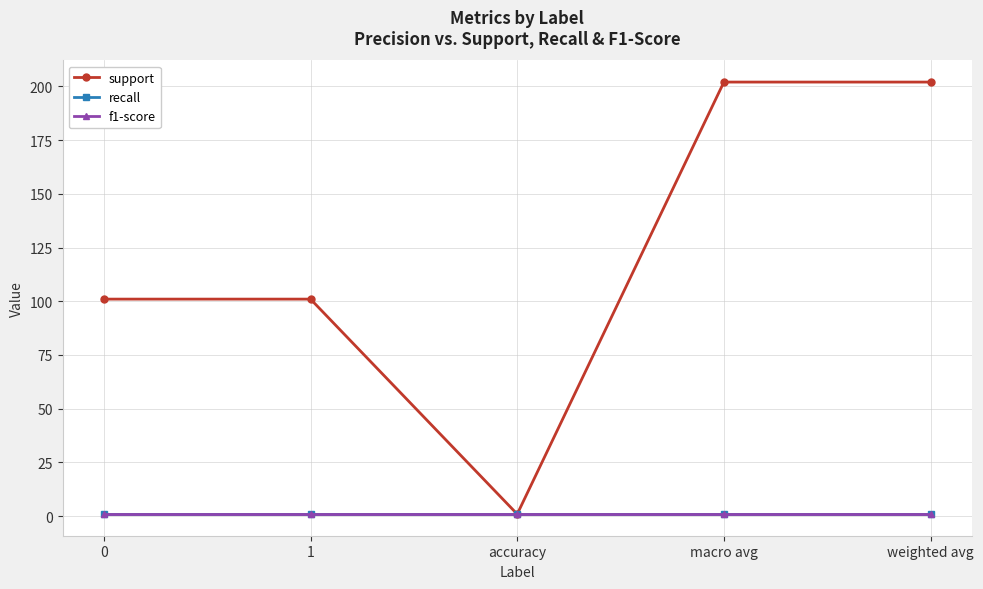

Is this an area chart (filled region under the line)?

No